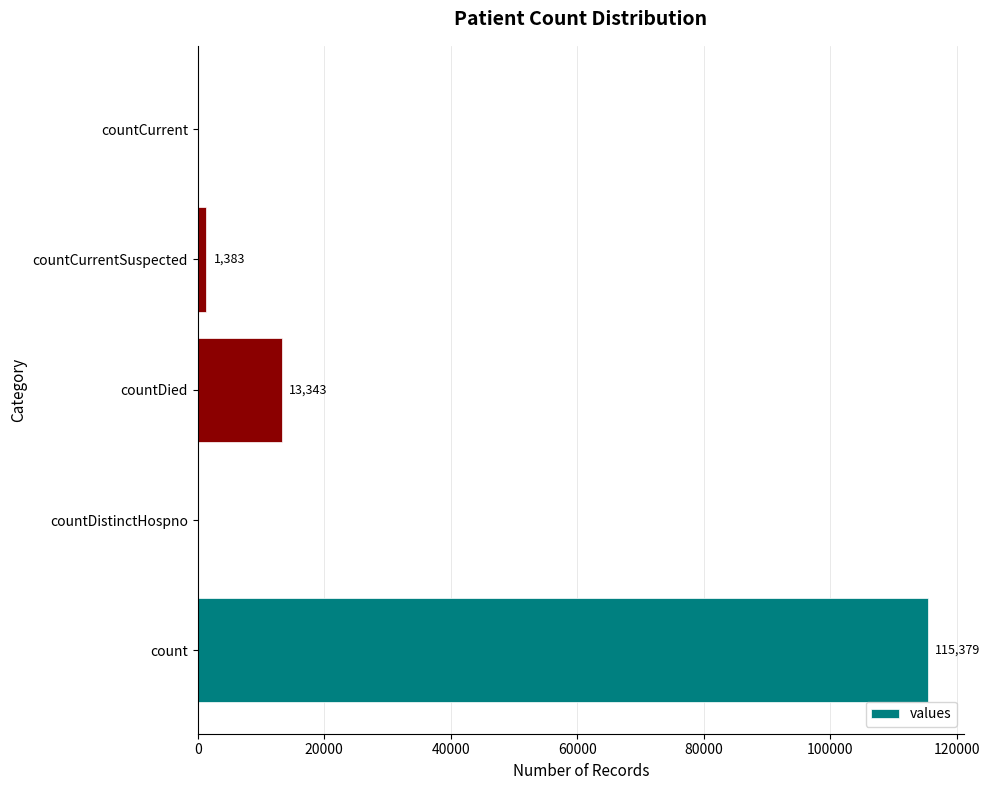

Are the bars horizontal?

Yes